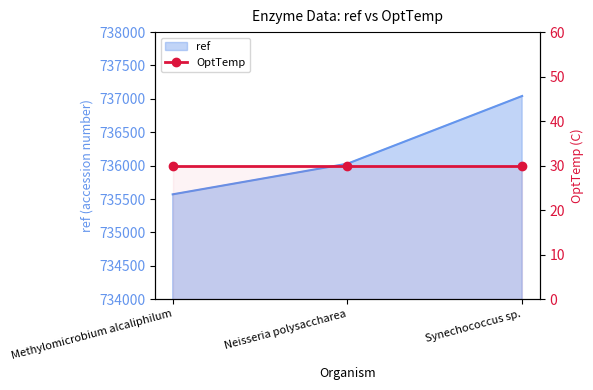

What is the minimum value shown in the chart?

735570